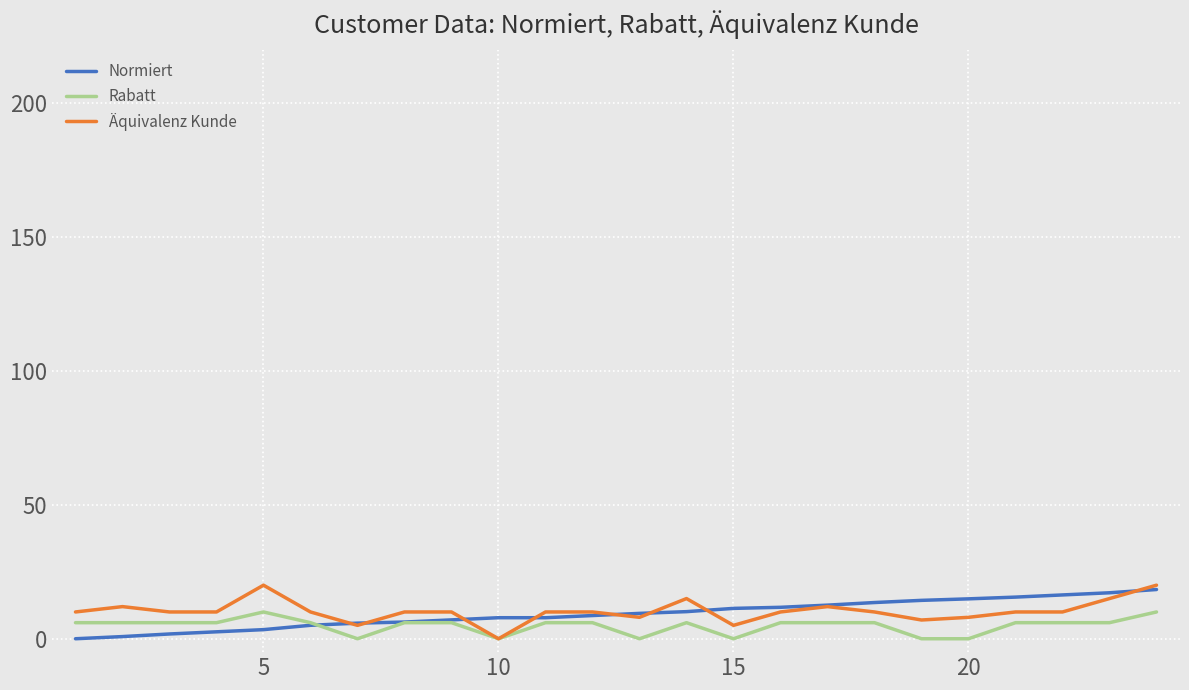

What is the maximum value shown in the chart?

20.0